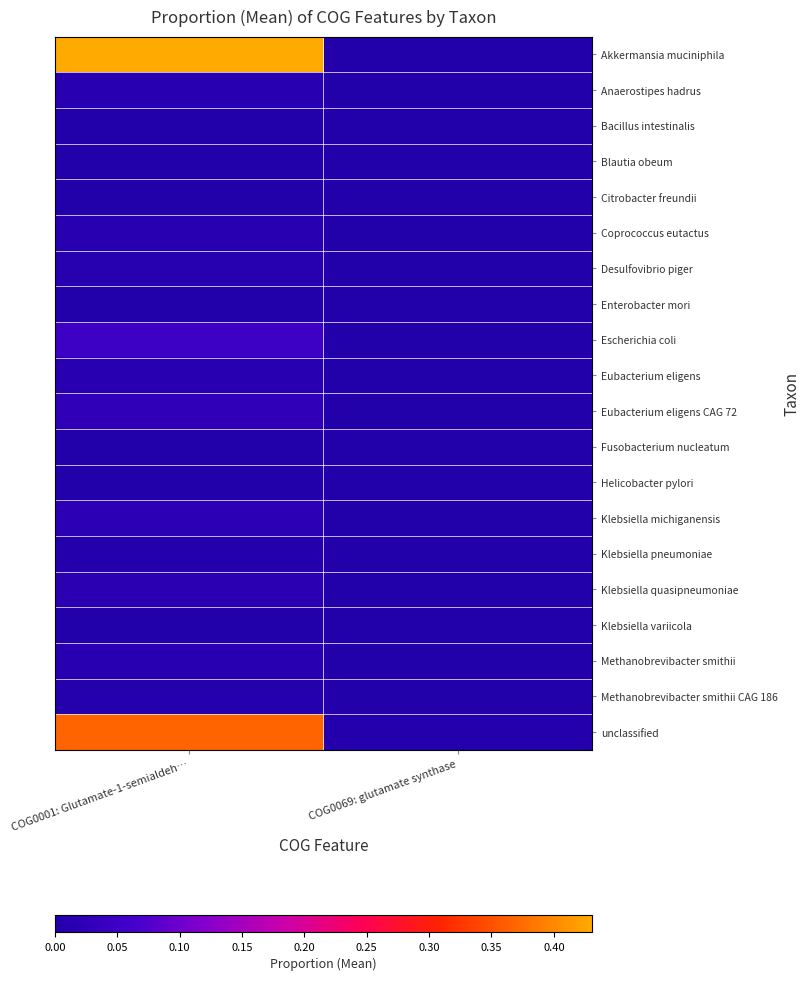

At which category is the sum across all series the highest?

COG0001: Glutamate-1-semialdeh…